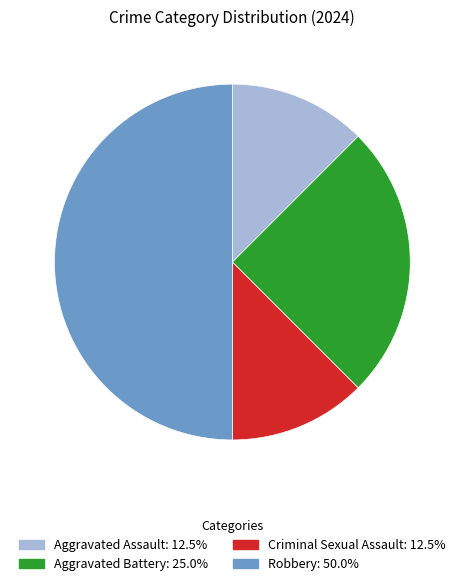

Does Aggravated Assault represent more than half of the total?

No